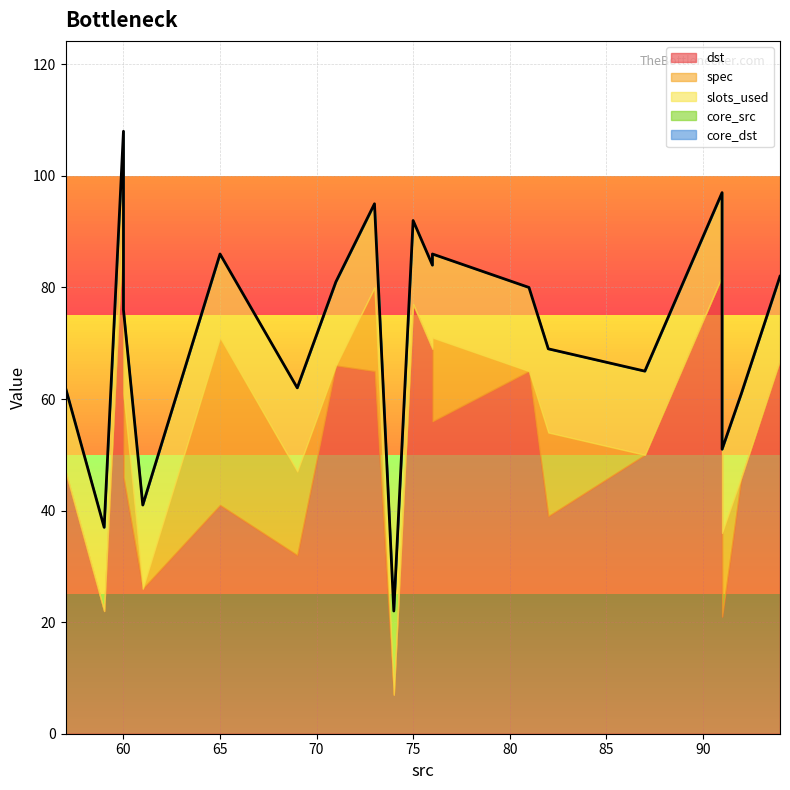

How many categories are shown in the chart?

20